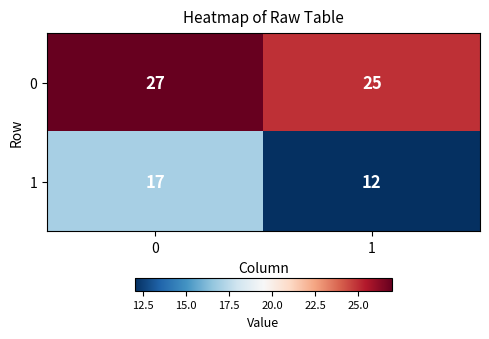

At 1, list the series in order from smallest to largest.

1, 0